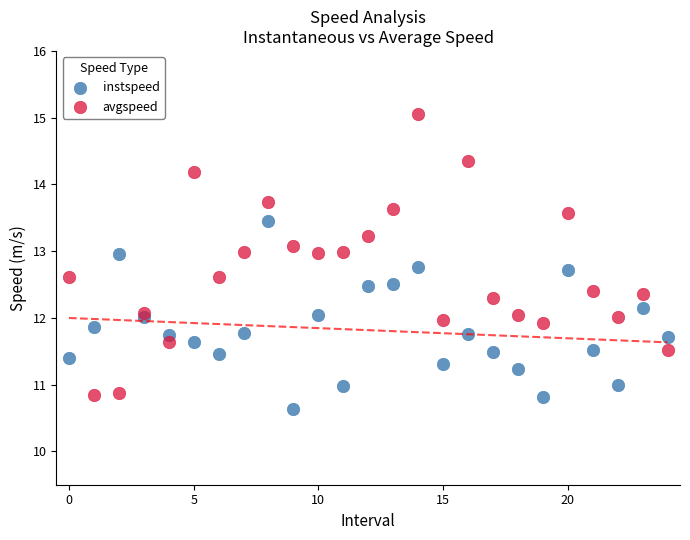

Which series reaches the maximum Y coordinate?

avgspeed